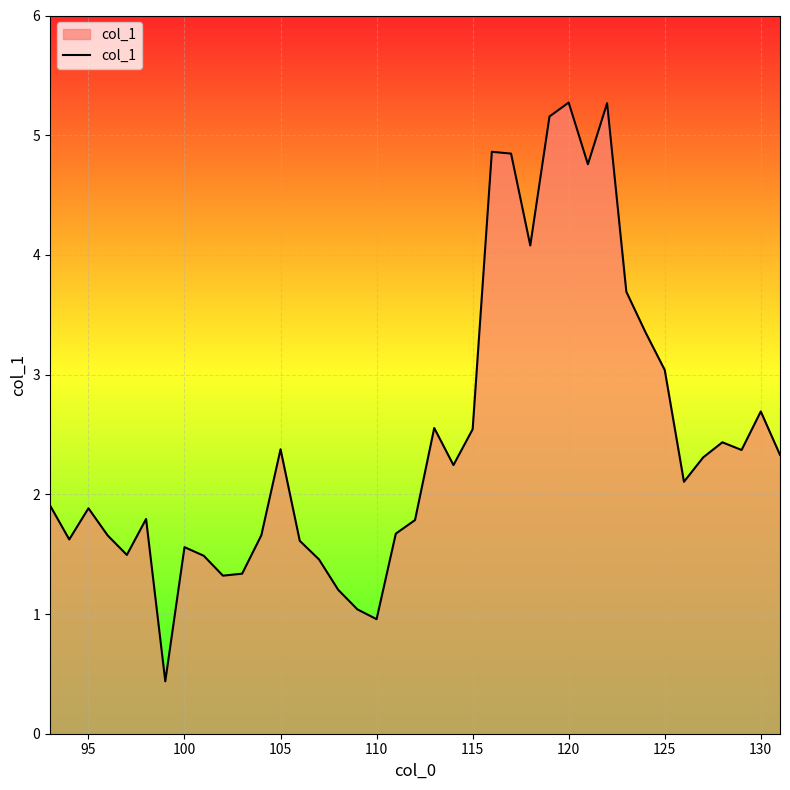

How many lines are shown in the chart?

1